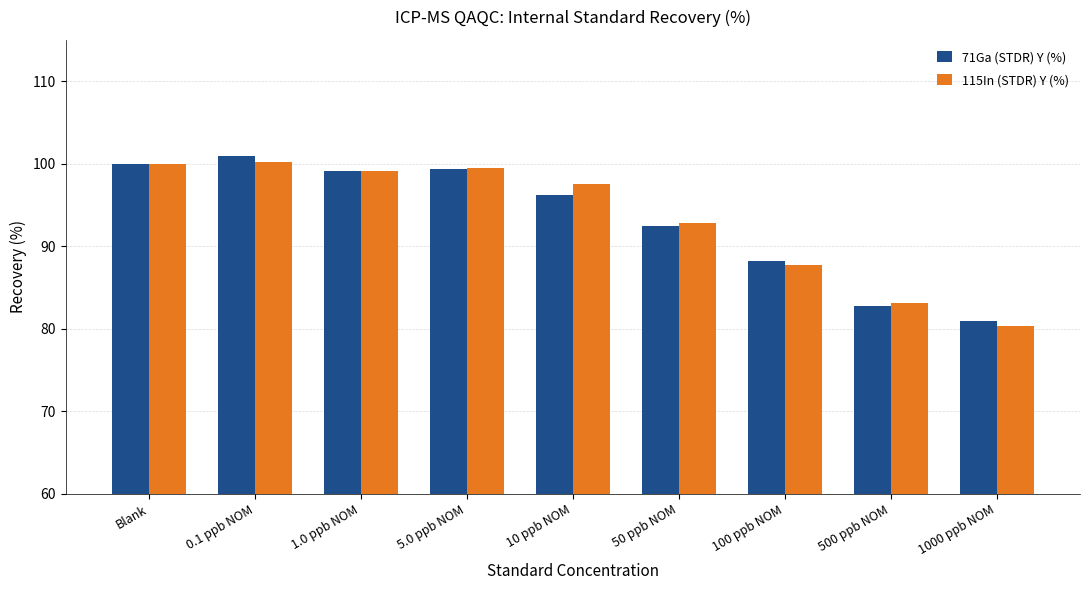

Rank the series by their maximum value, from lowest to highest.

115In (STDR) Y (%), 71Ga (STDR) Y (%)